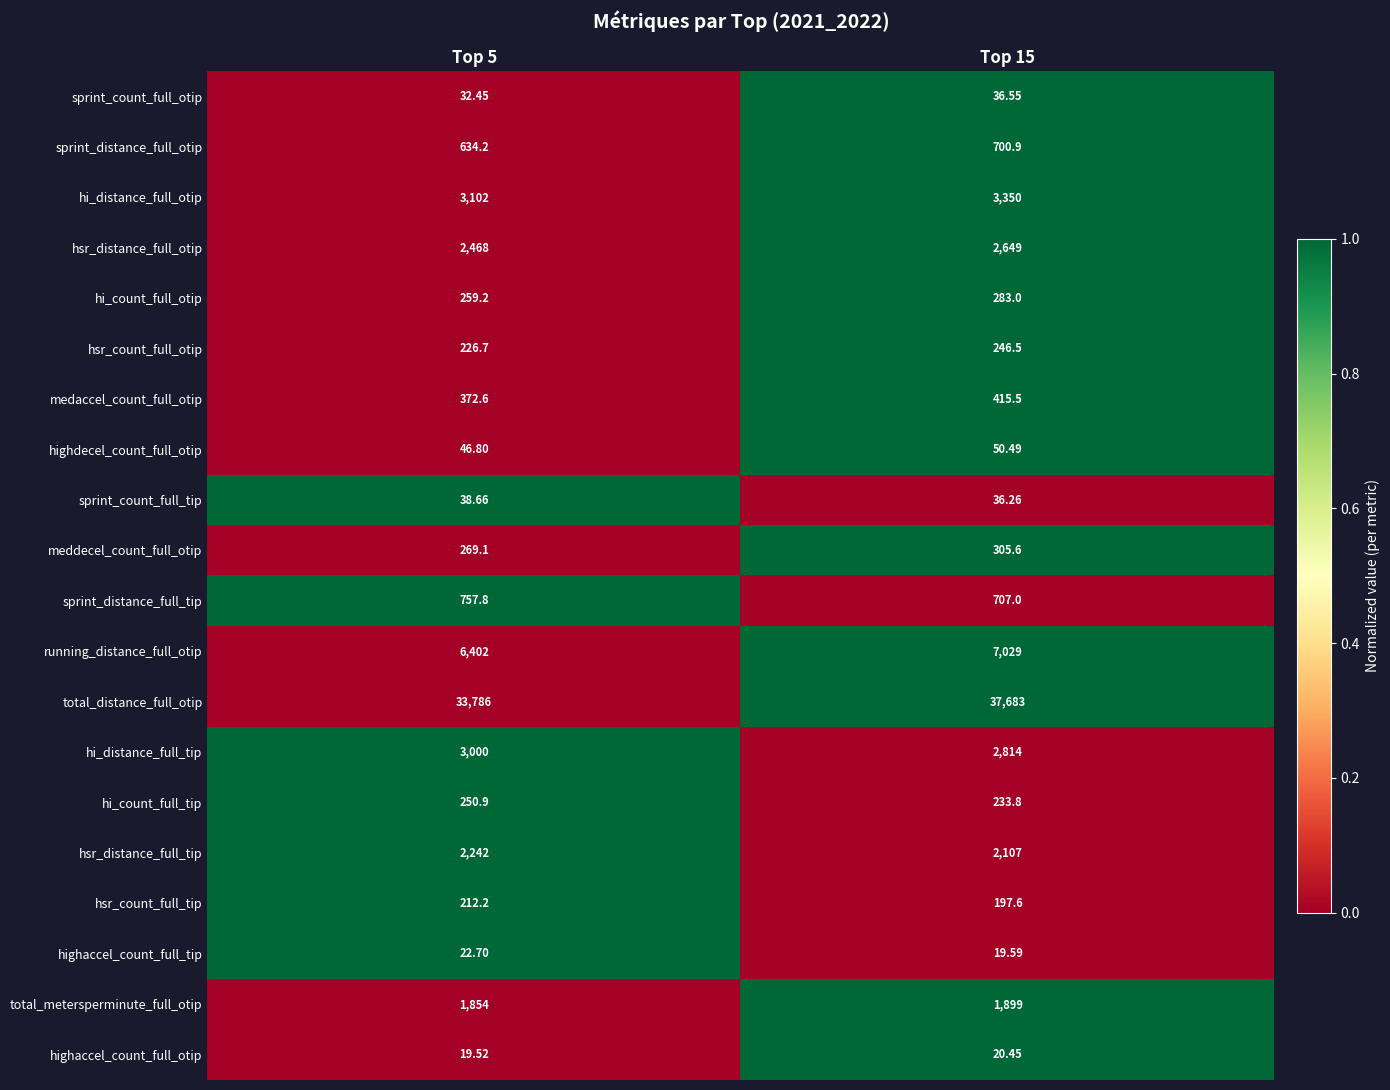

Count the number of categories in the chart.

2